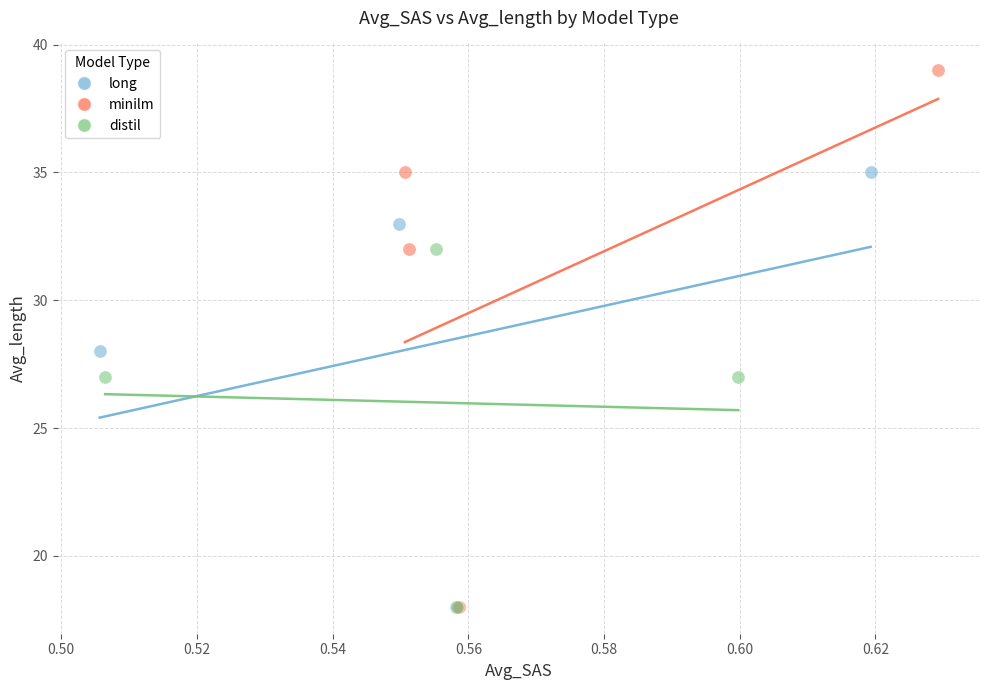

Which series has the widest spread of Y values?

minilm